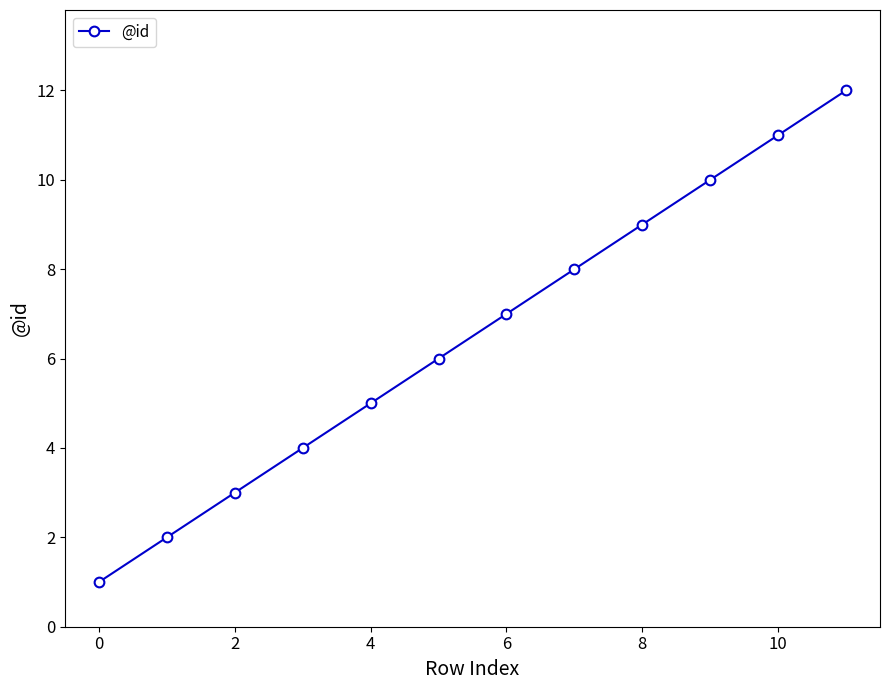

What is the sum of all values?

78